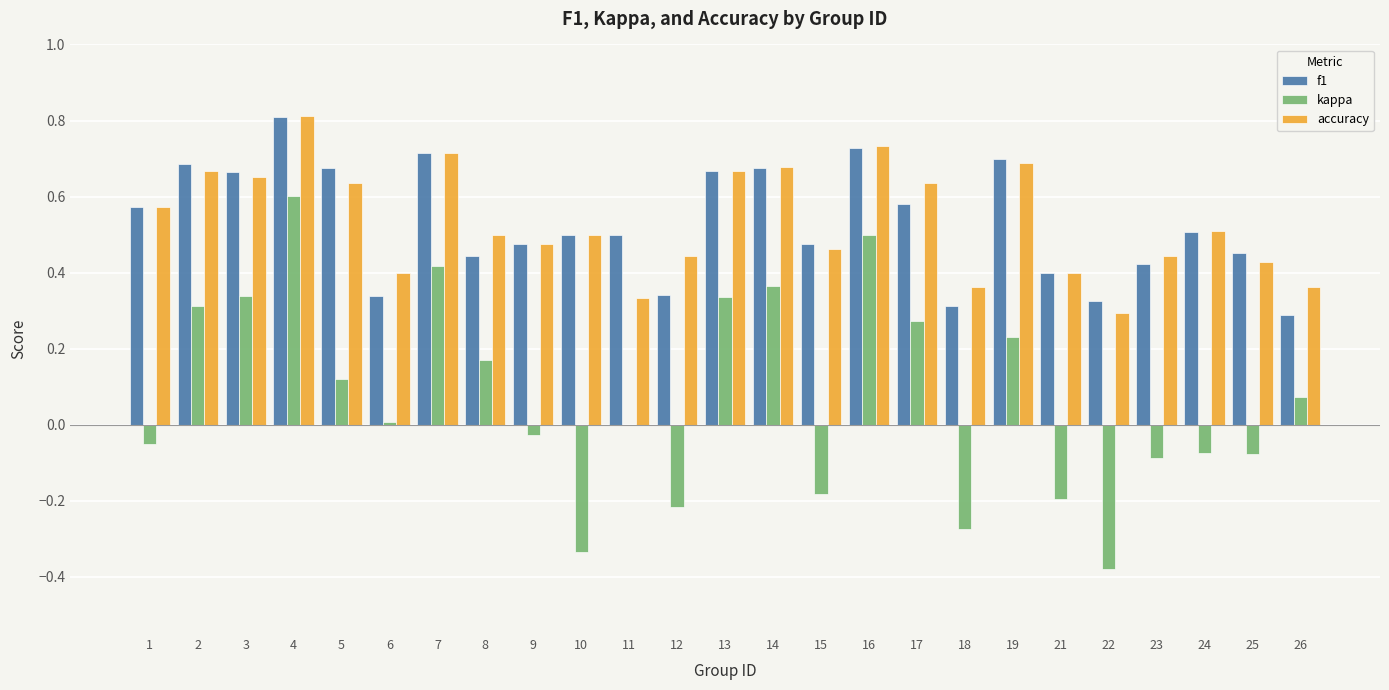

What is the sum of the f1 values at 5 and 10?

1.2